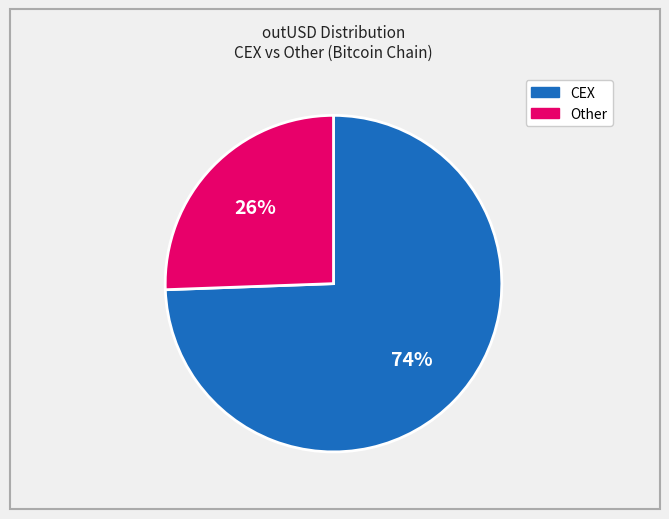

Is there any slice that represents more than half of the pie?

Yes